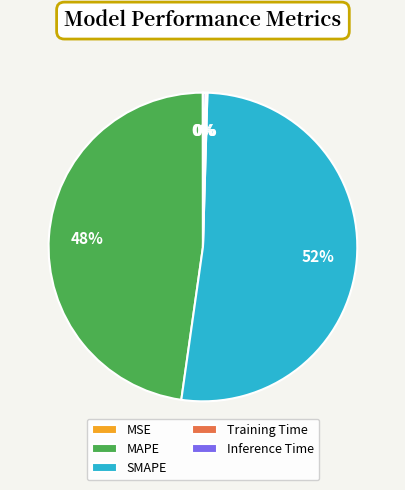

To the nearest percent, what is the average slice percentage?

20%